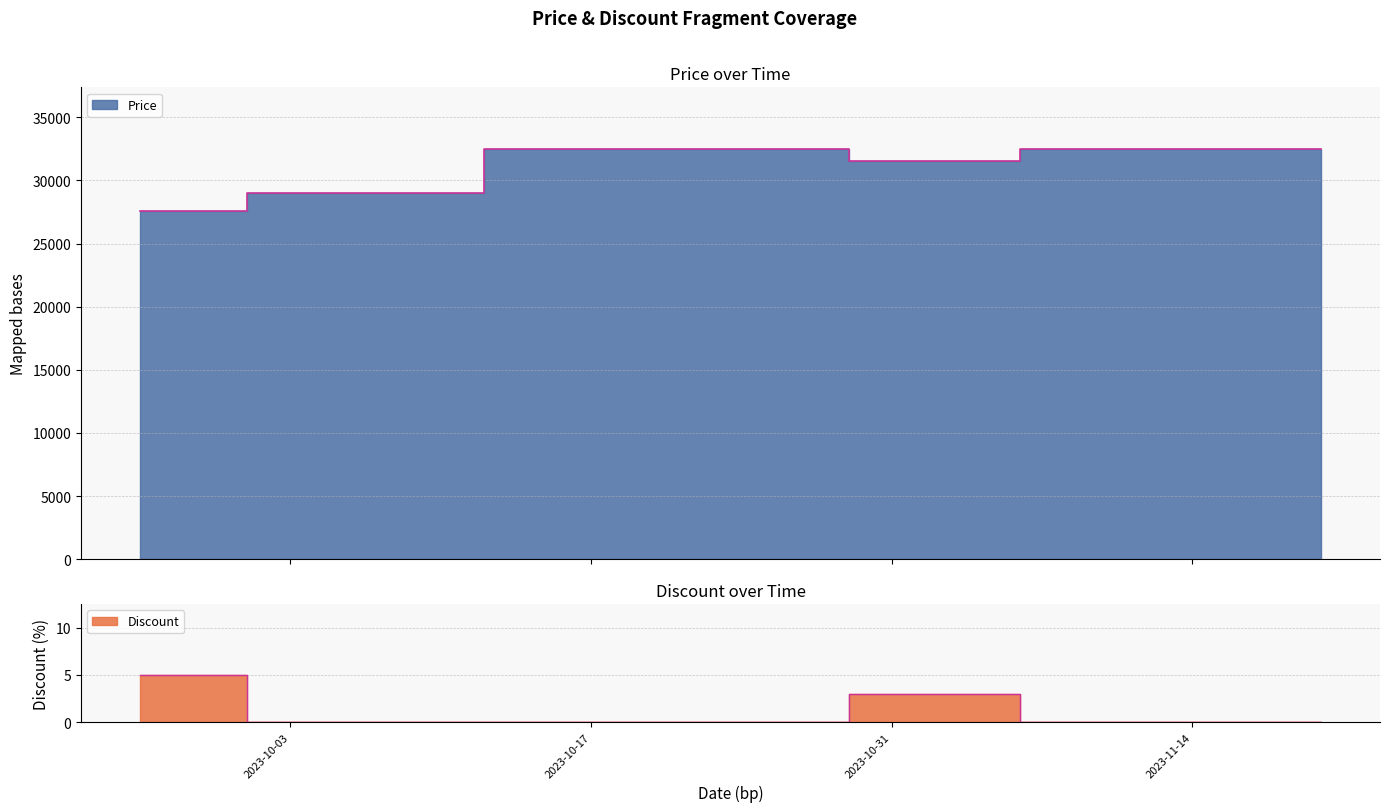

What is the minimum value for Price?

27550